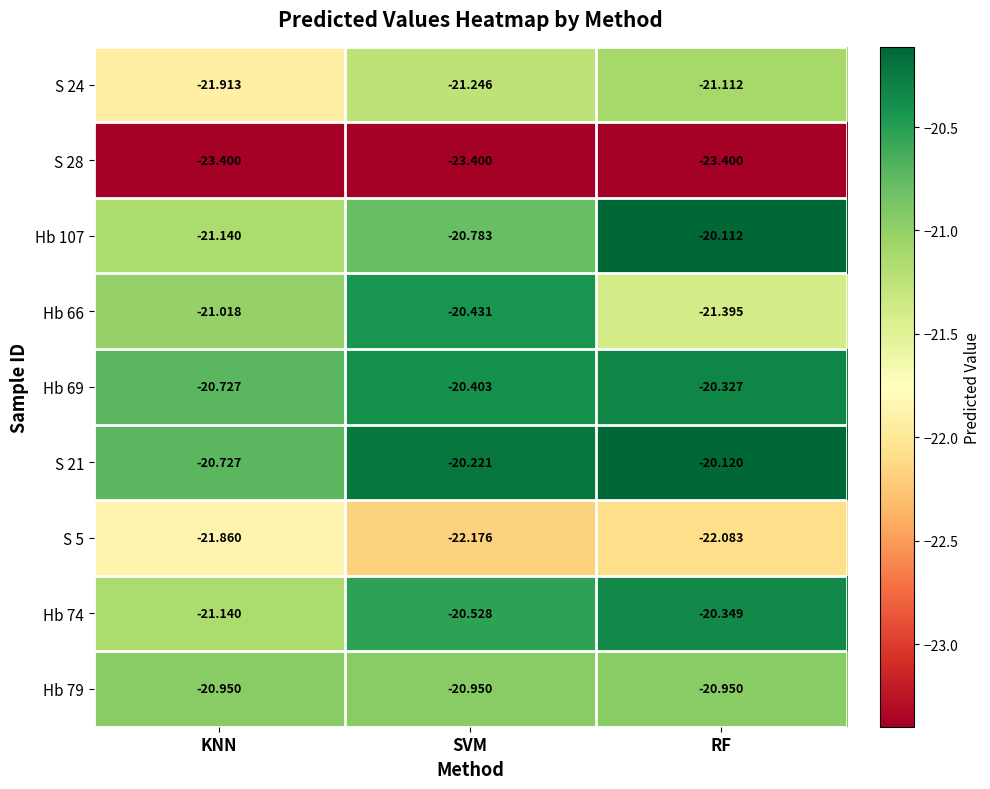

At which category does the chart reach its peak across all series?

RF